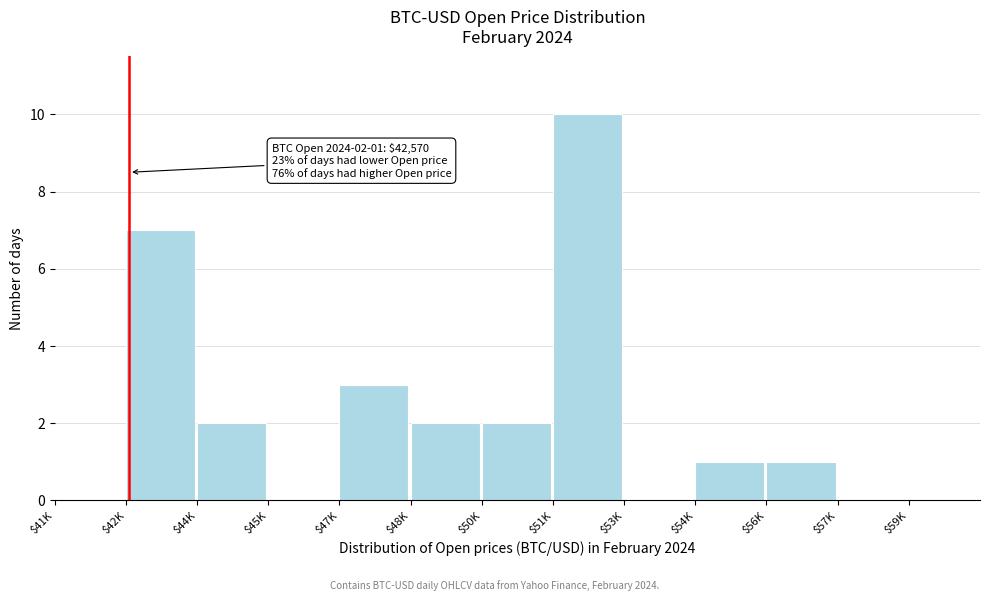

At which category does the chart reach its peak across all series?

$51K